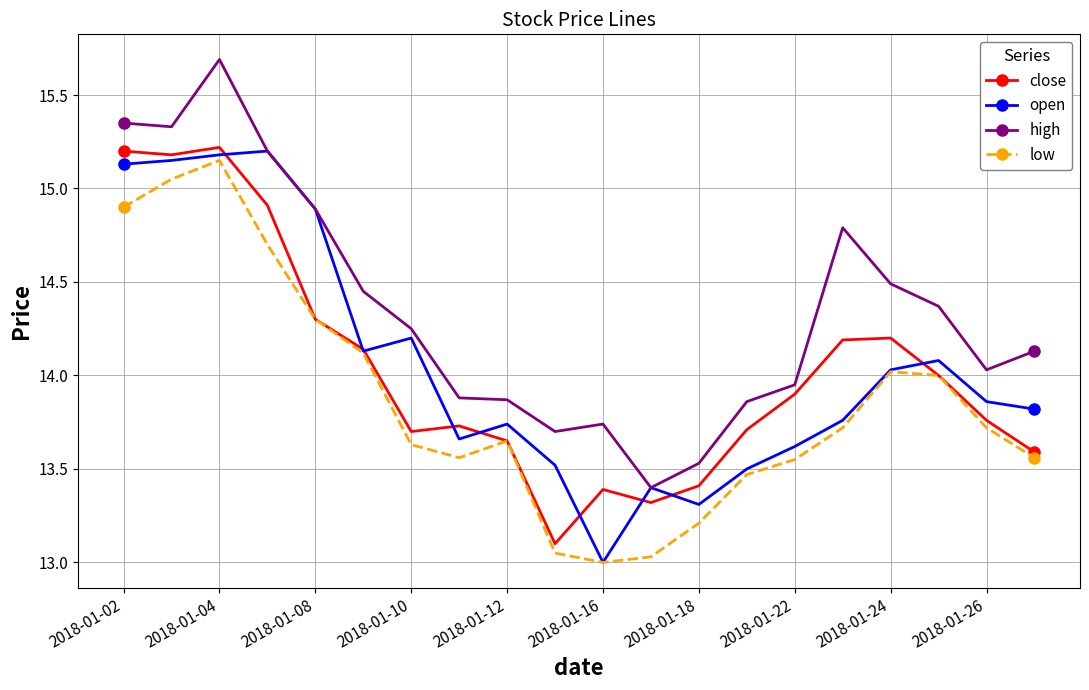

True or false: low and high intersect in this chart.

False